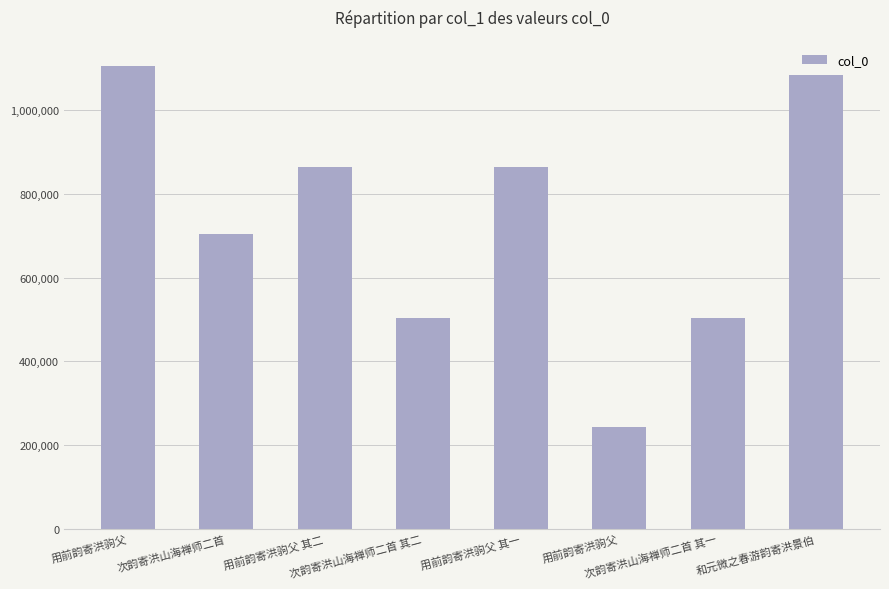

Read the value at 和元微之春游韵寄洪景伯.

1084286